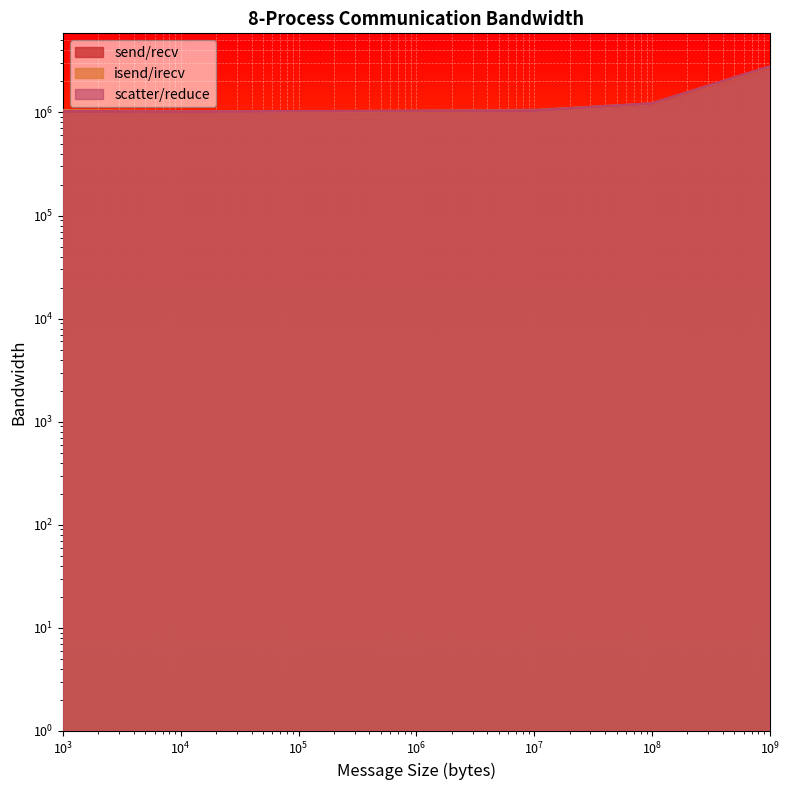

What are all the series names shown in the legend?

send/recv, isend/irecv, scatter/reduce